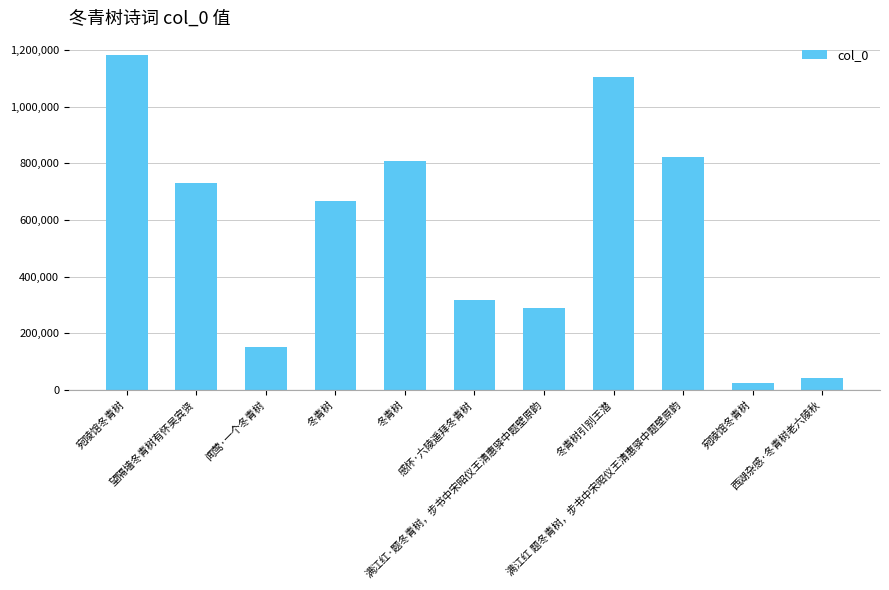

The value at 望隔墙冬青树有怀吴宾贤 is 731830. True or false?

True